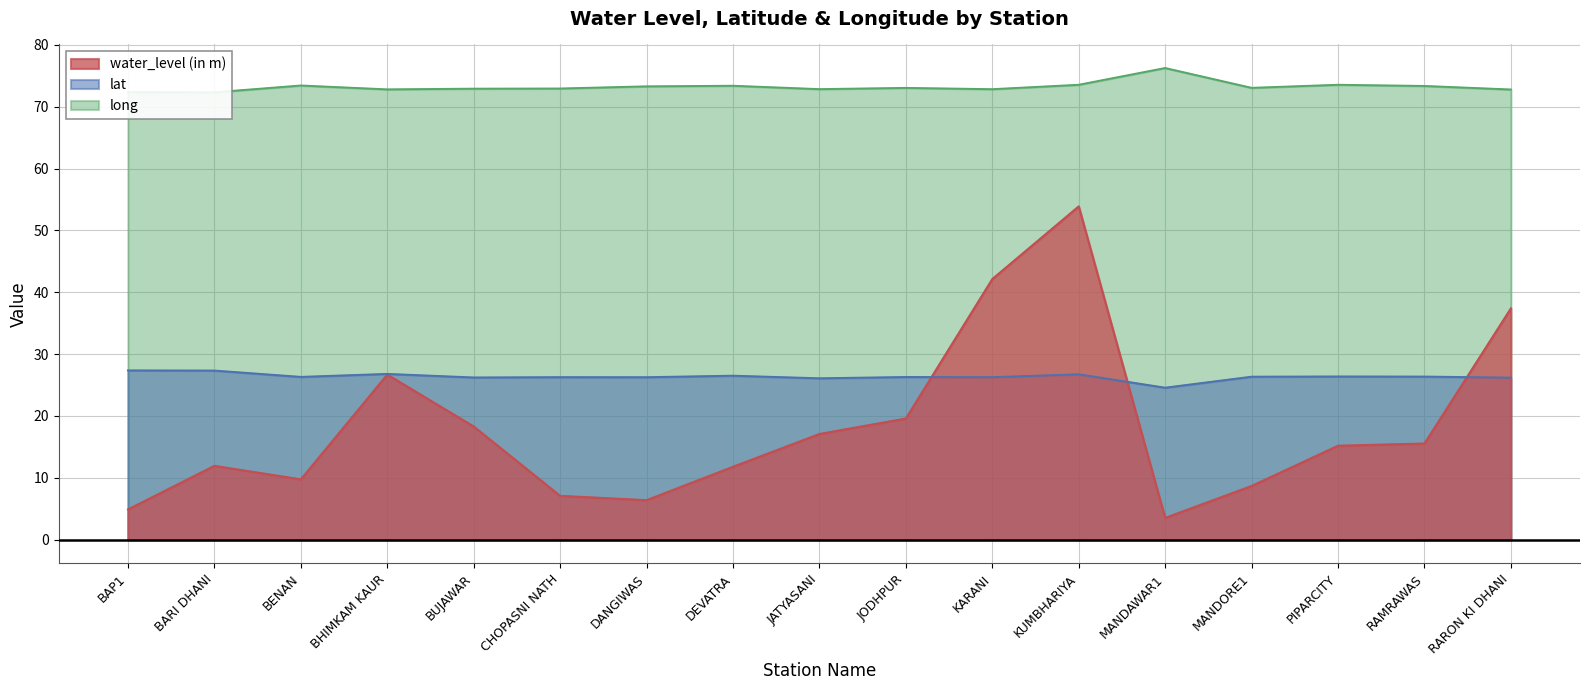

True or false: lat and long intersect in this chart.

False